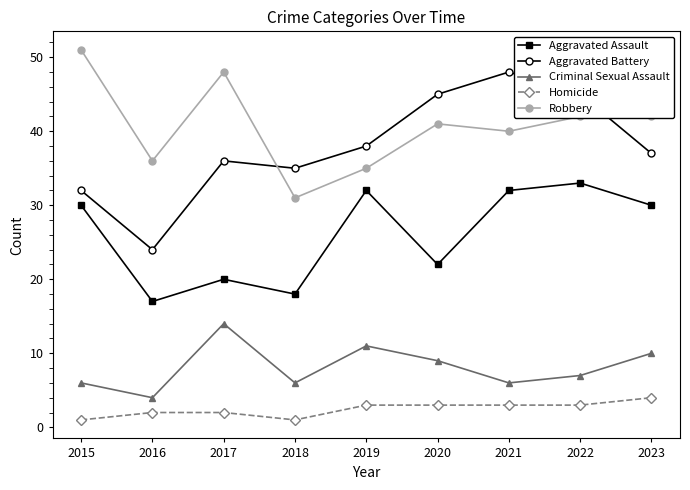

What is the spread (max minus min) of values at 2019?

35